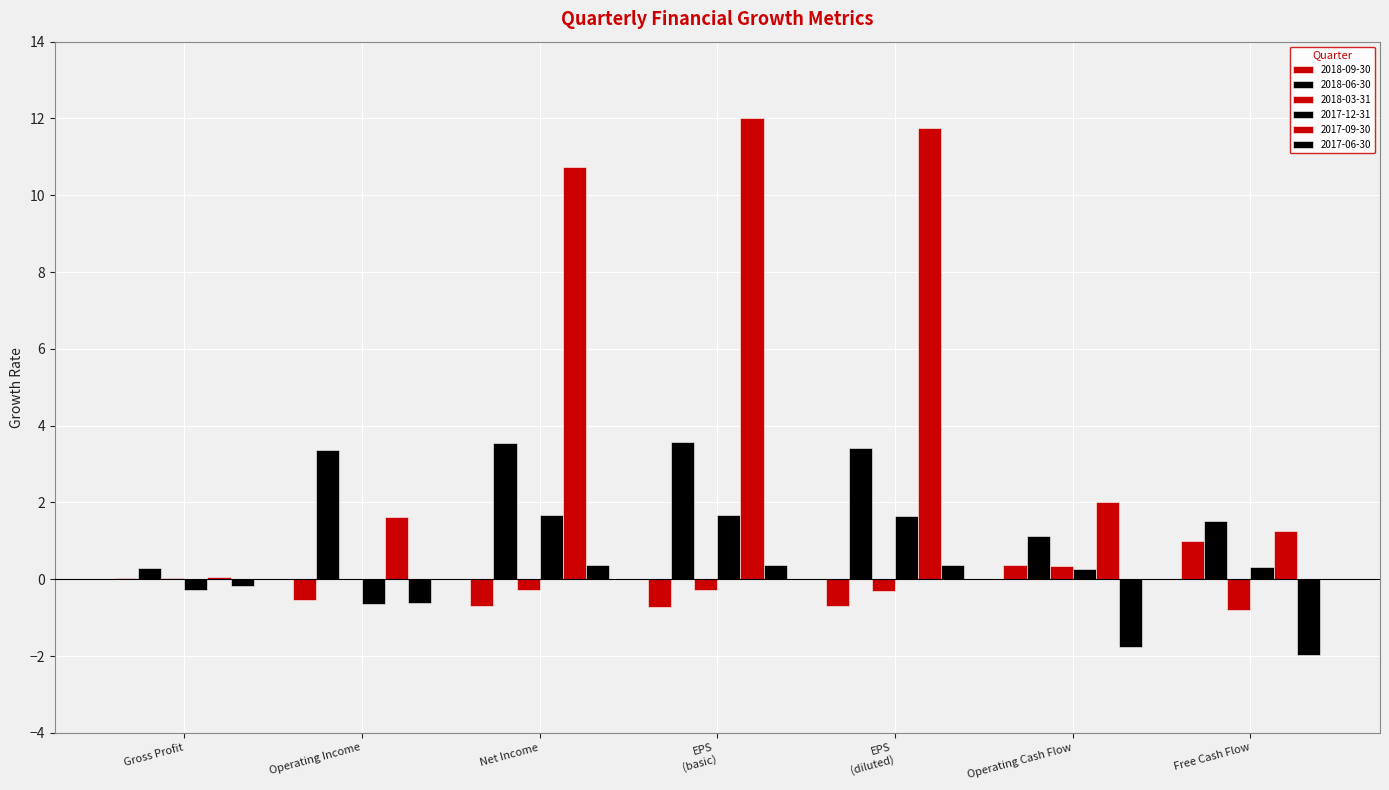

Does the chart contain stacked bars?

No